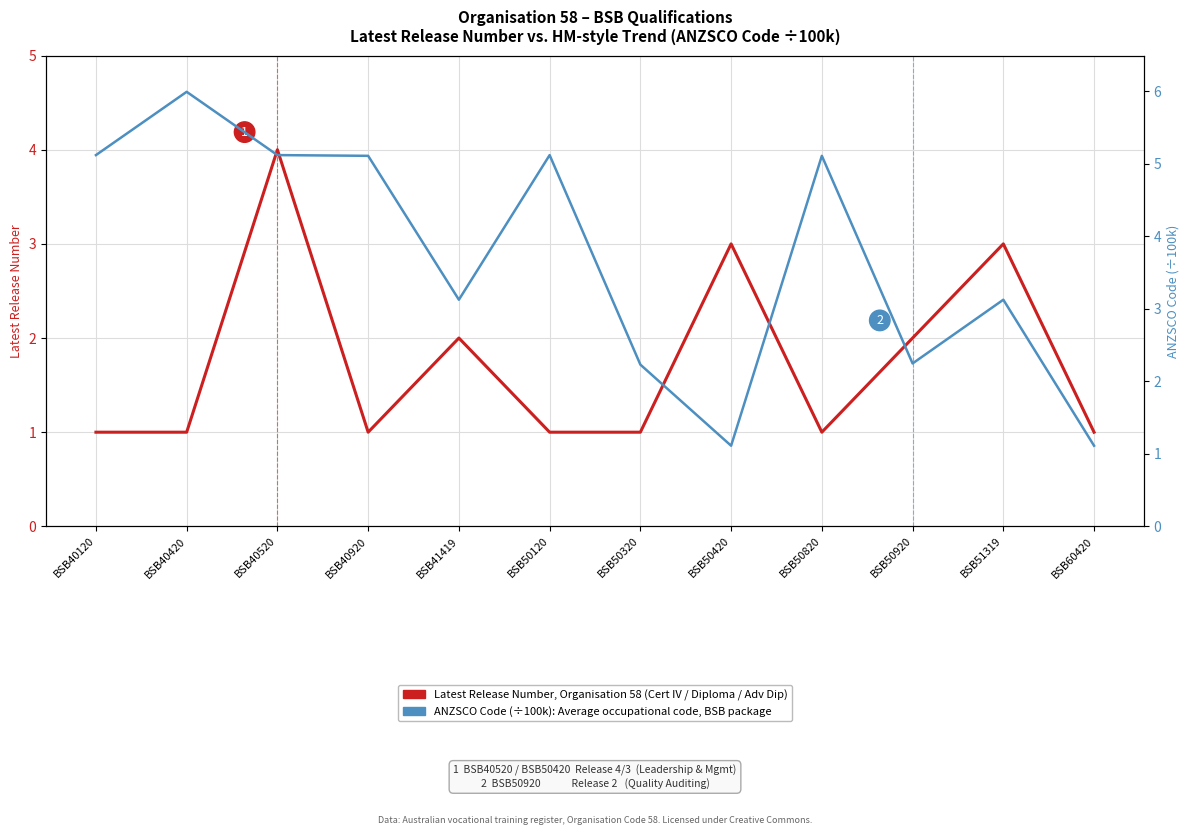

What is the value of the Latest Release Number, Organisation 58 point at the 12th from the left?

1.0